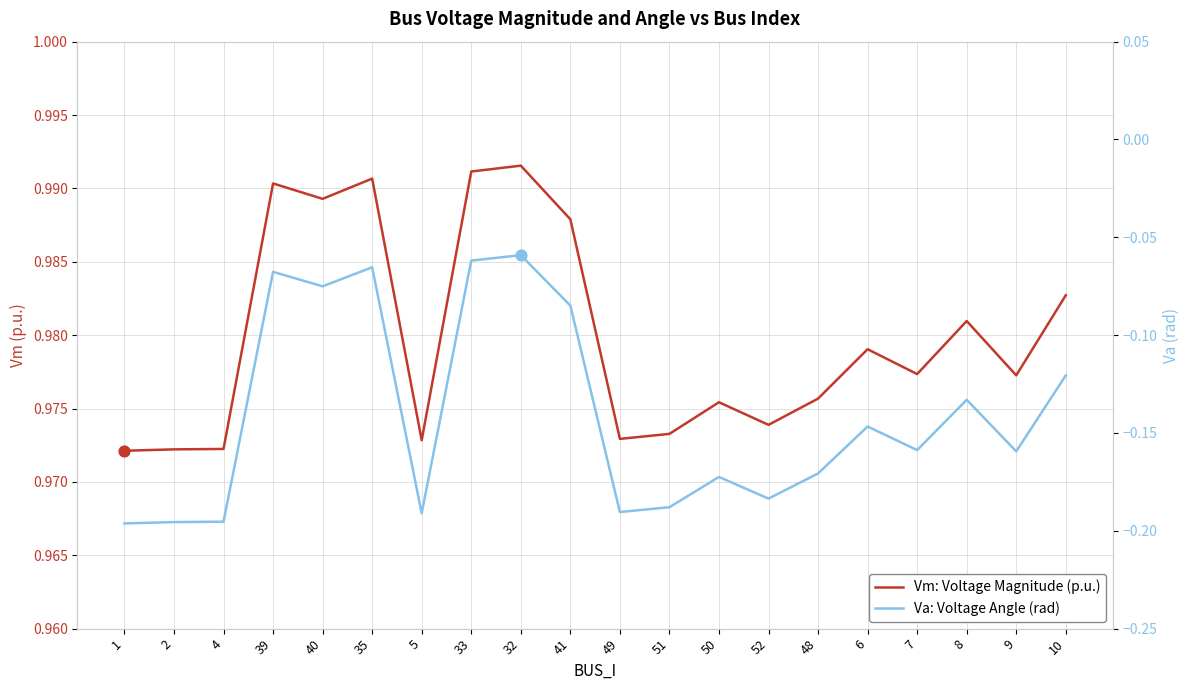

Which series has the widest spread of Y values?

Va: Voltage Angle (rad)